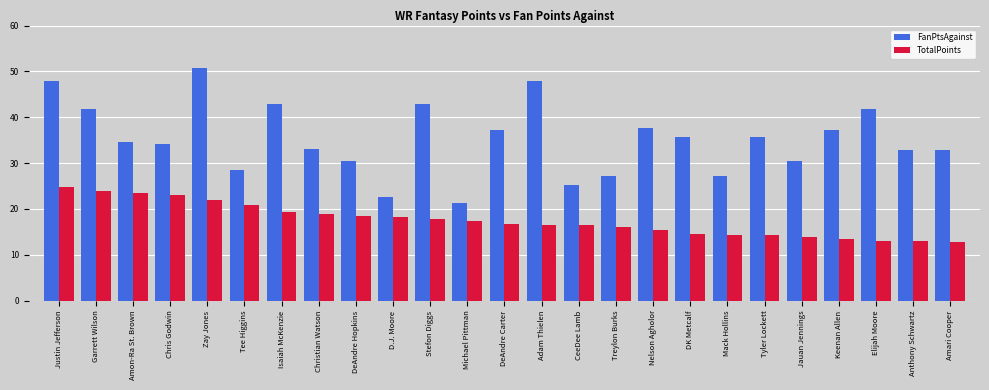

How many groups of bars are there?

25